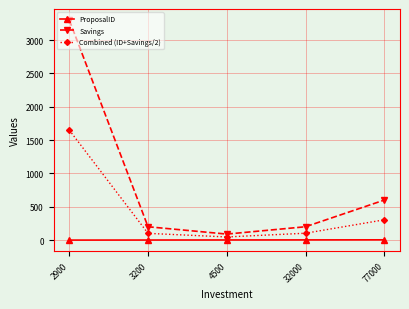

At which label does Savings reach its minimum?

4500